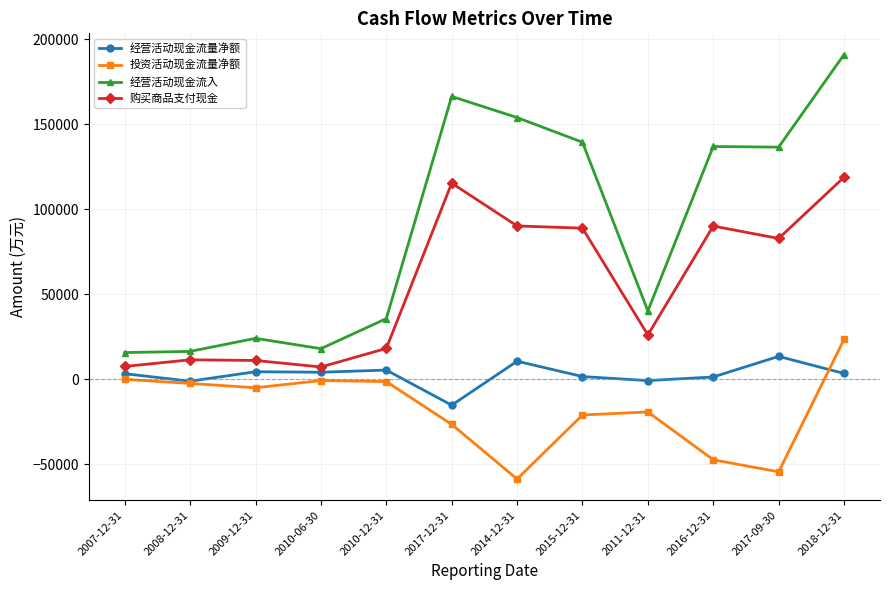

Which series has the widest spread of values?

经营活动现金流入